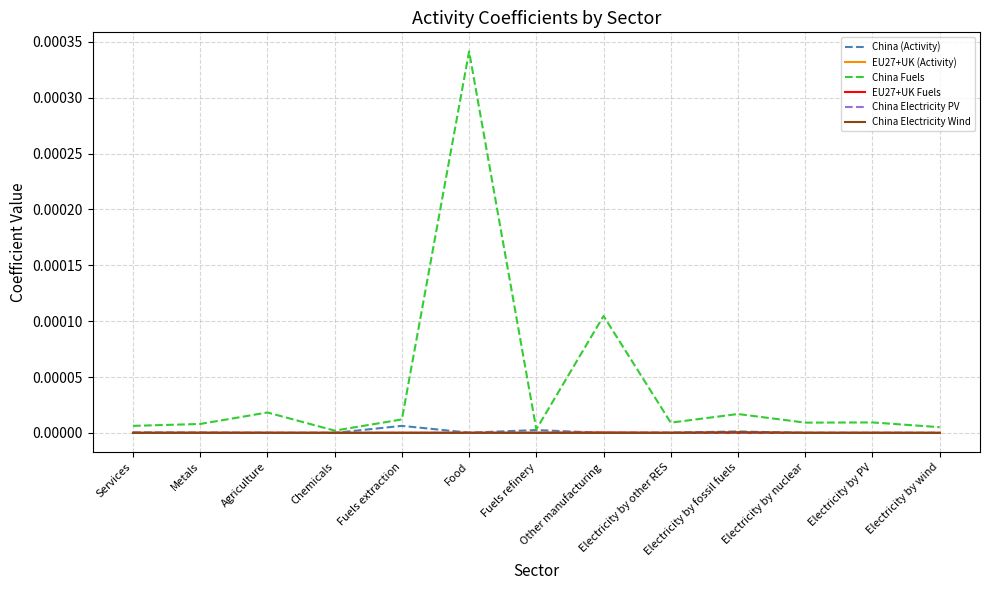

Which series has the largest range (max minus min)?

China Fuels